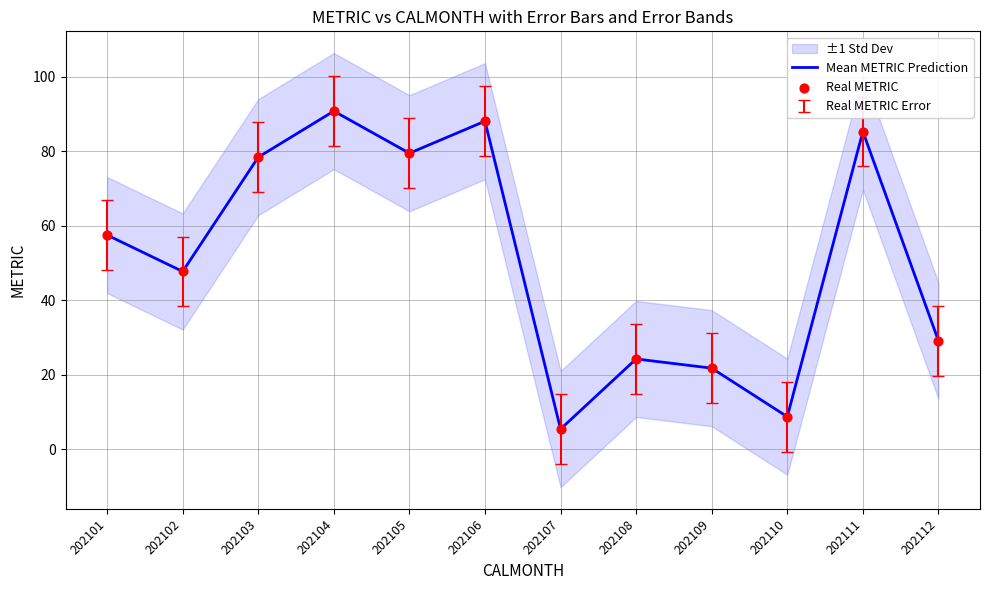

At how many categories does at least one series exceed 77?

5